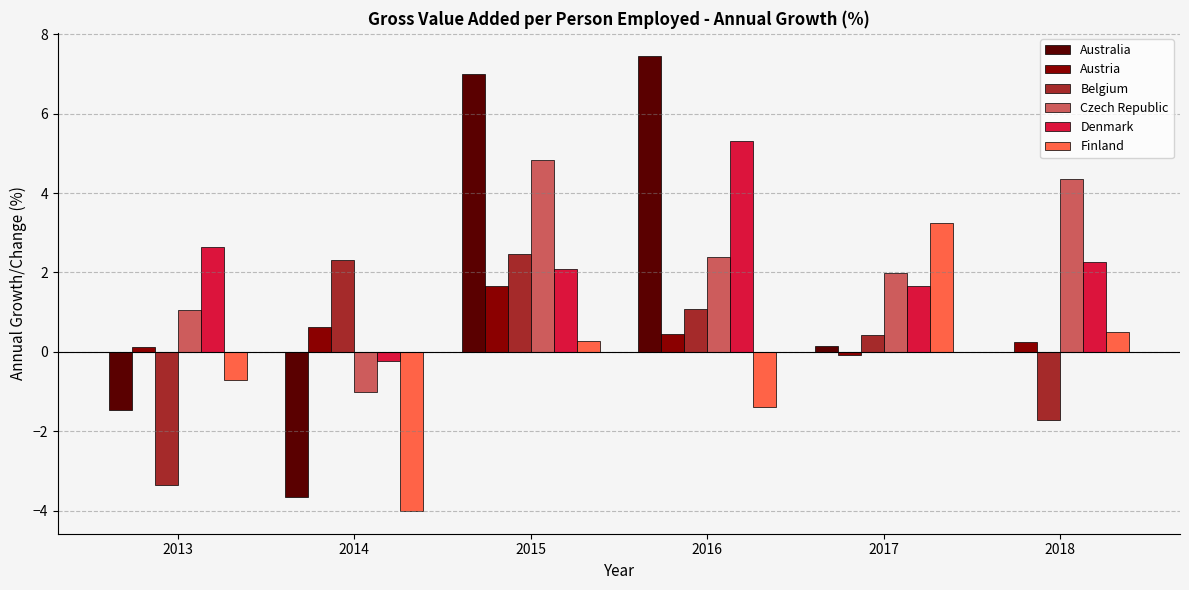

What is the difference between the maximum and minimum values in the Denmark series?

5.5